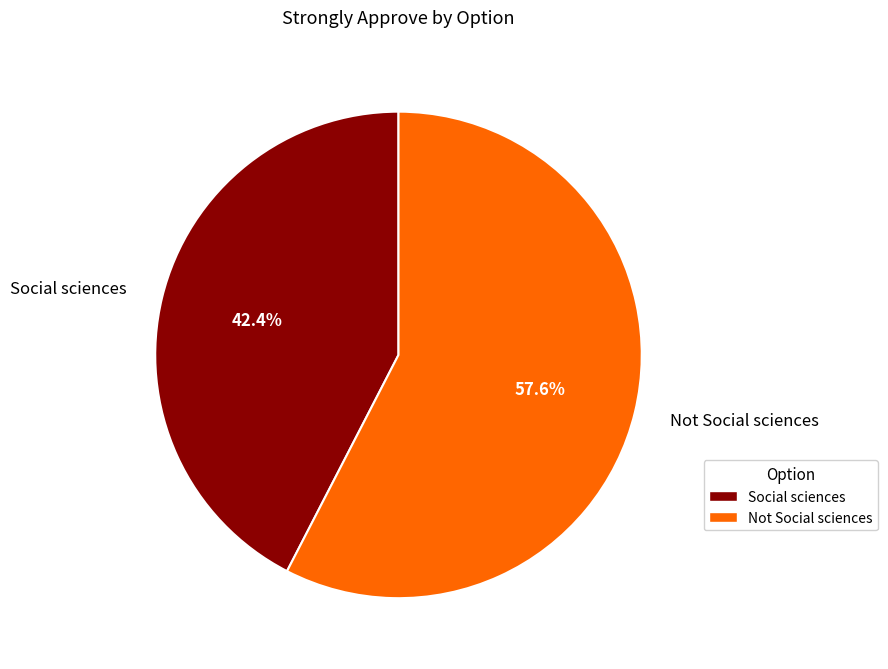

Which slice represents more than half of the pie?

Not Social sciences